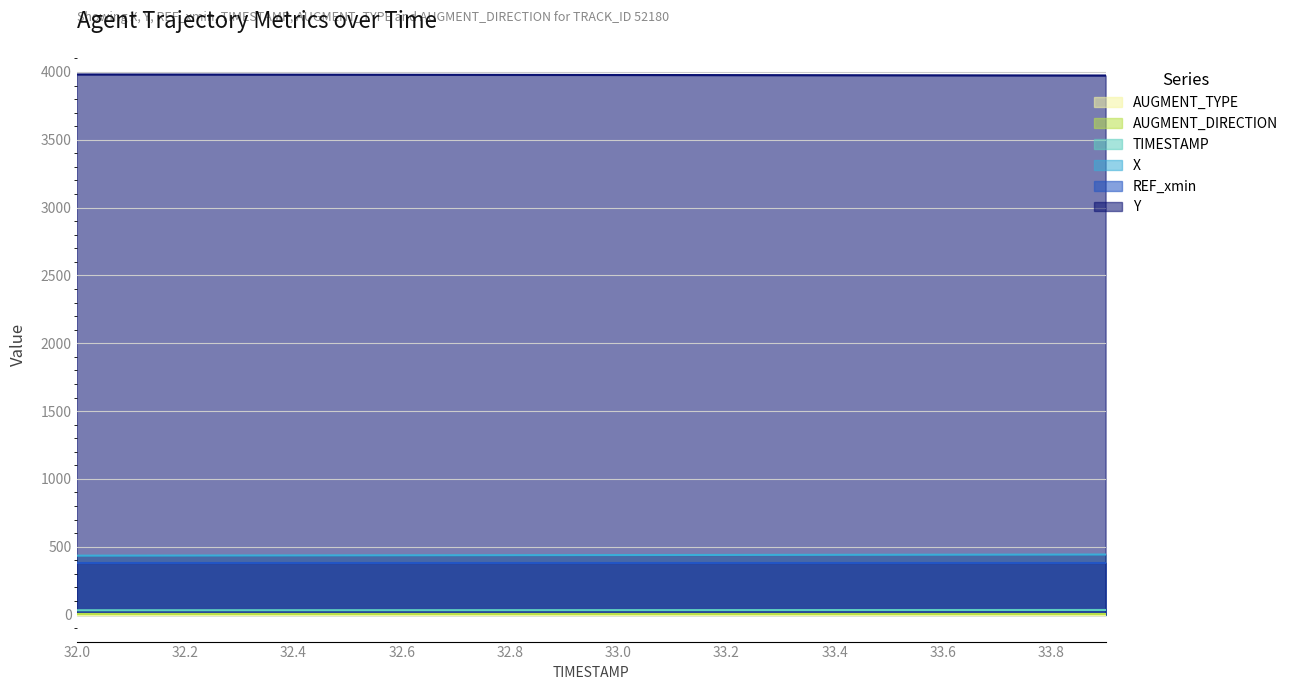

At which label is TIMESTAMP closest to 32?

32.0